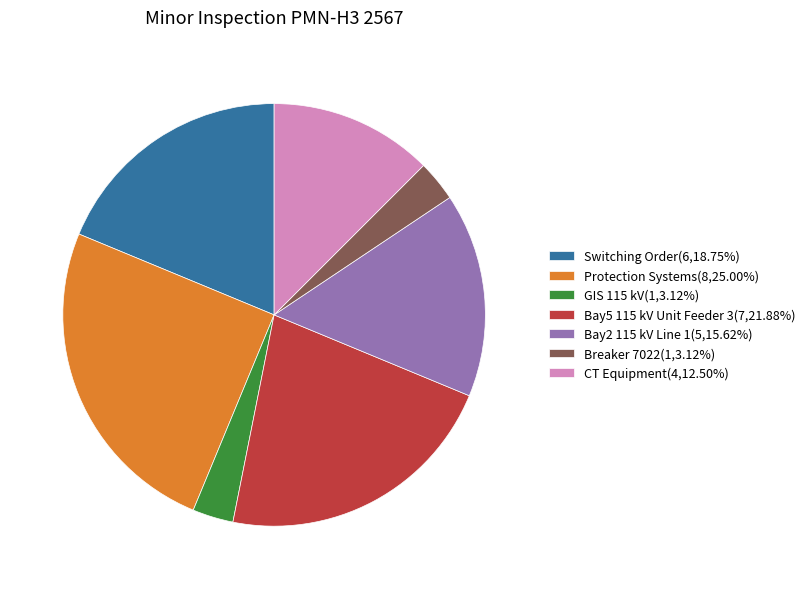

The CT Equipment slice represents 23% of the pie. True or false?

False